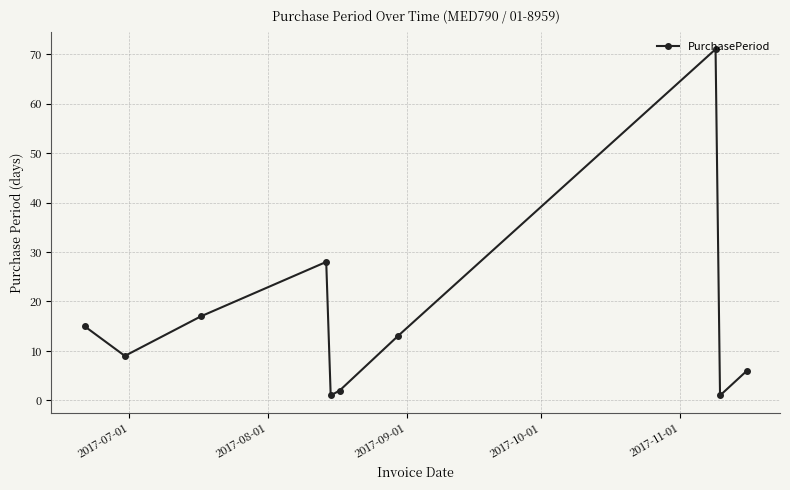

What is the average value?

16